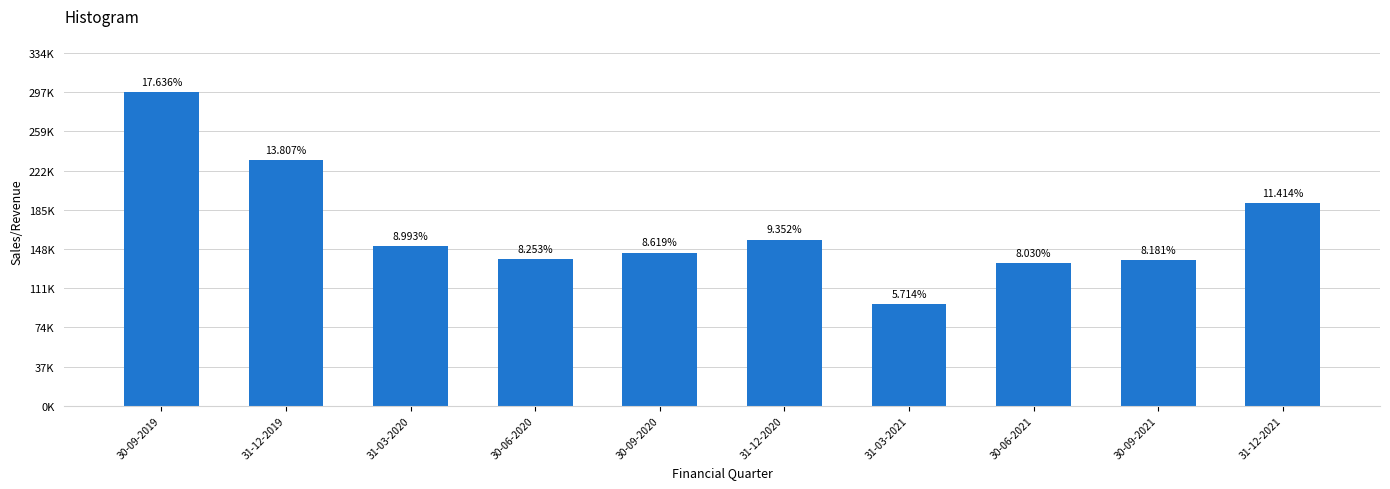

Does the chart contain any negative values?

No